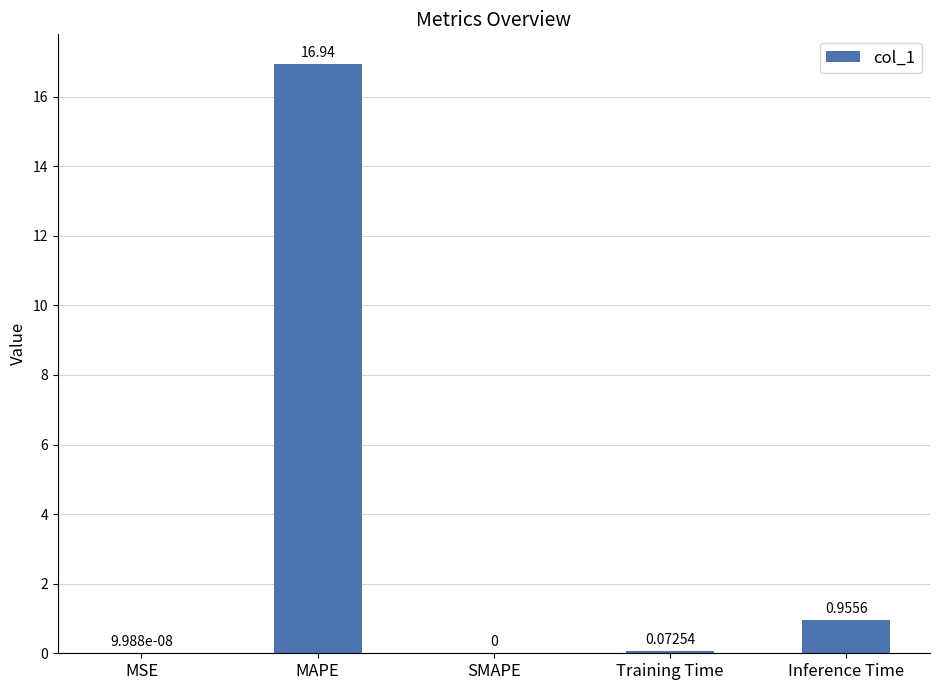

Where is the data nearest to the value 8?

Inference Time